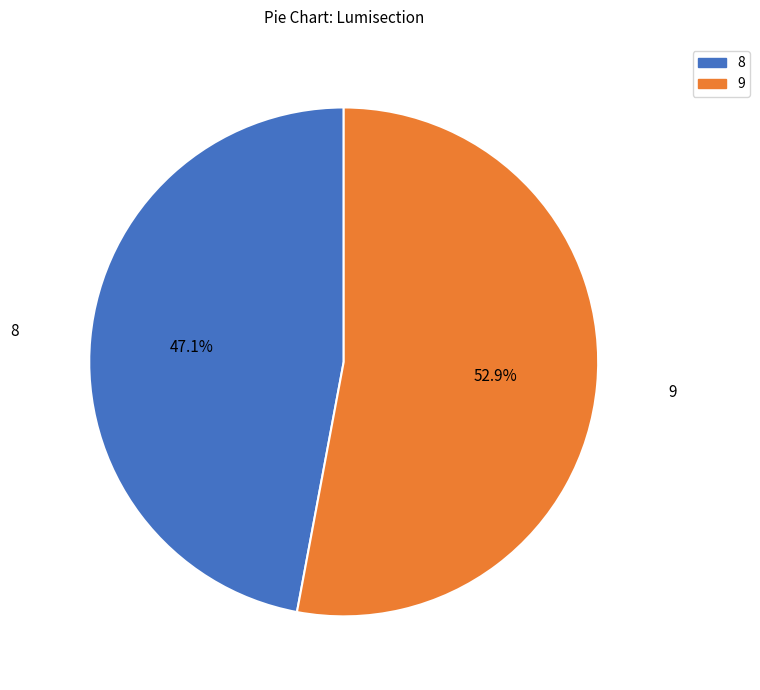

How many slices are in this pie chart?

2